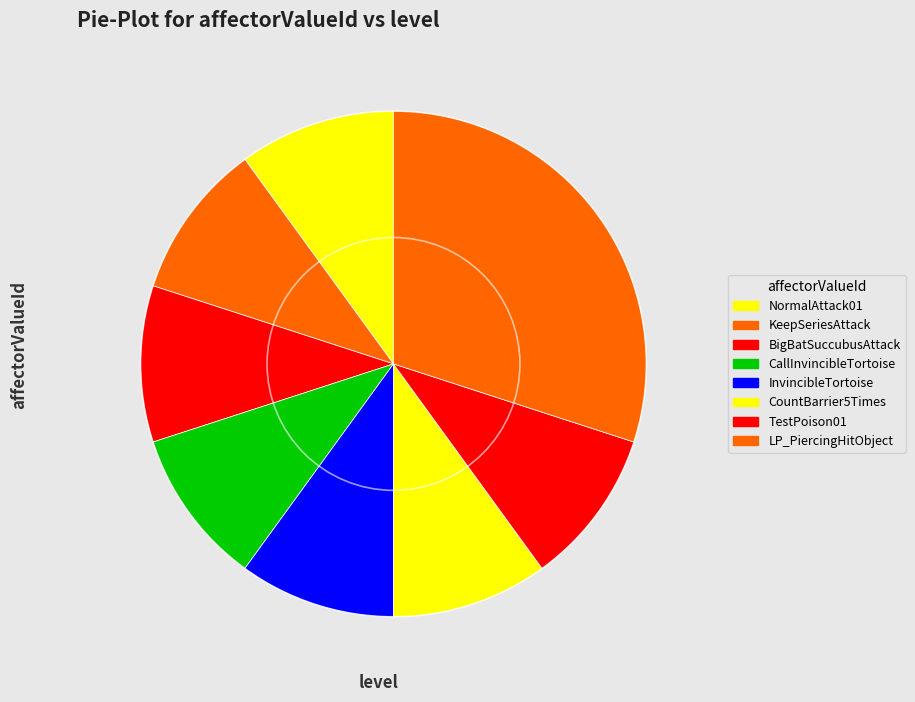

To the nearest percent, what is the combined percentage of TestPoison01 and KeepSeriesAttack?

22%